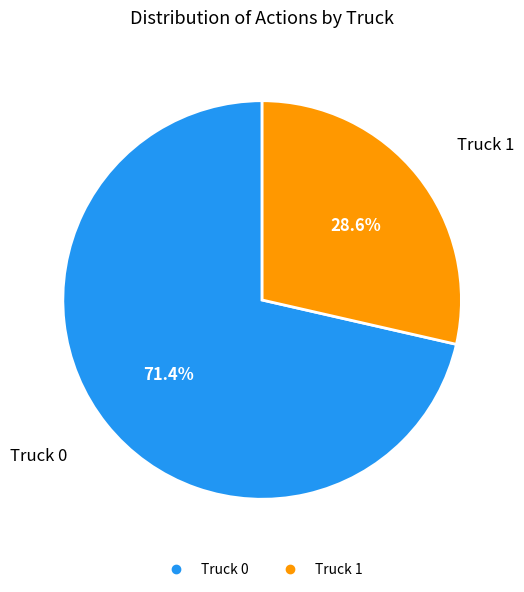

What is the largest slice in the pie chart?

Truck 0